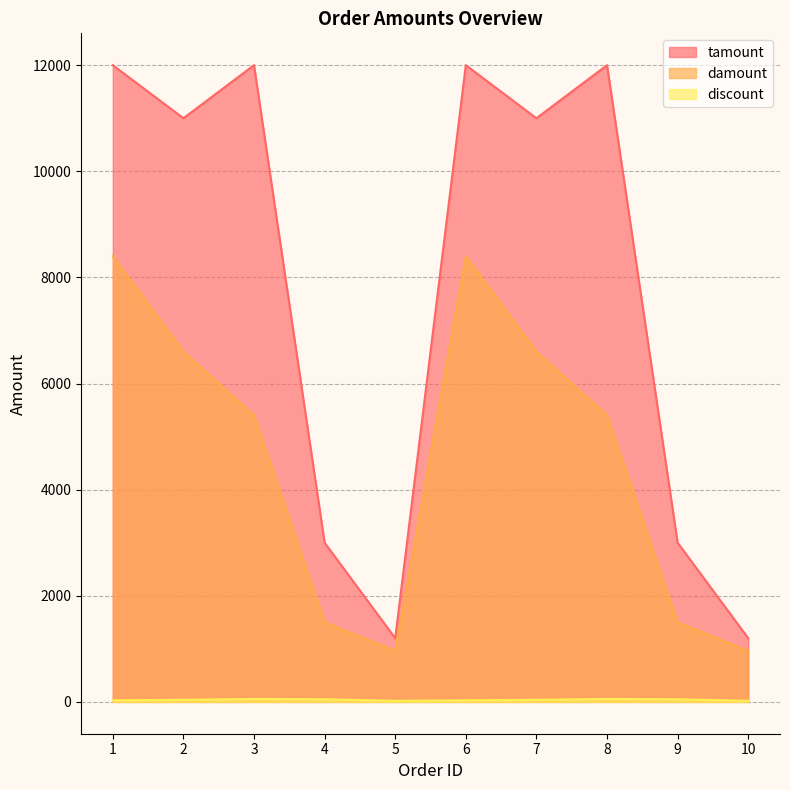

Reading left to right, transcribe all the data shown in this chart.

tamount: 12000	11000	12000	3000	1200	12000	11000	12000	3000	1200
damount: 8400	6600	5400	1500	960	8400	6600	5400	1500	960
discount: 30	40	55	50	20	30	40	55	50	20